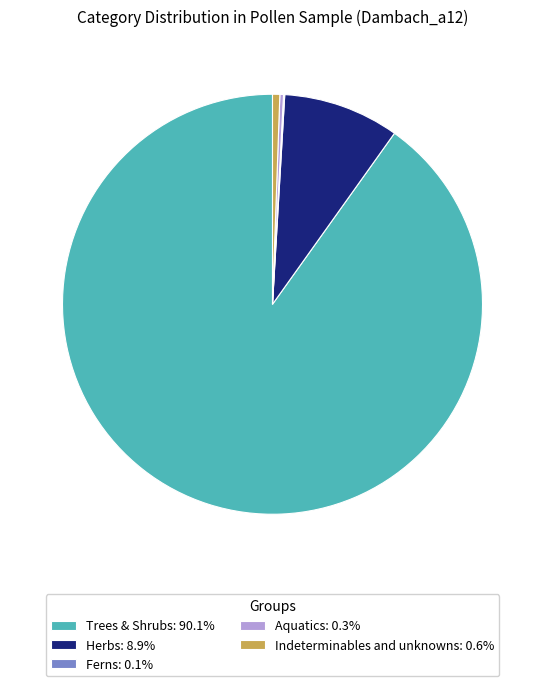

Do Herbs: 8.9% and Aquatics: 0.3% together represent more than half of the pie?

No